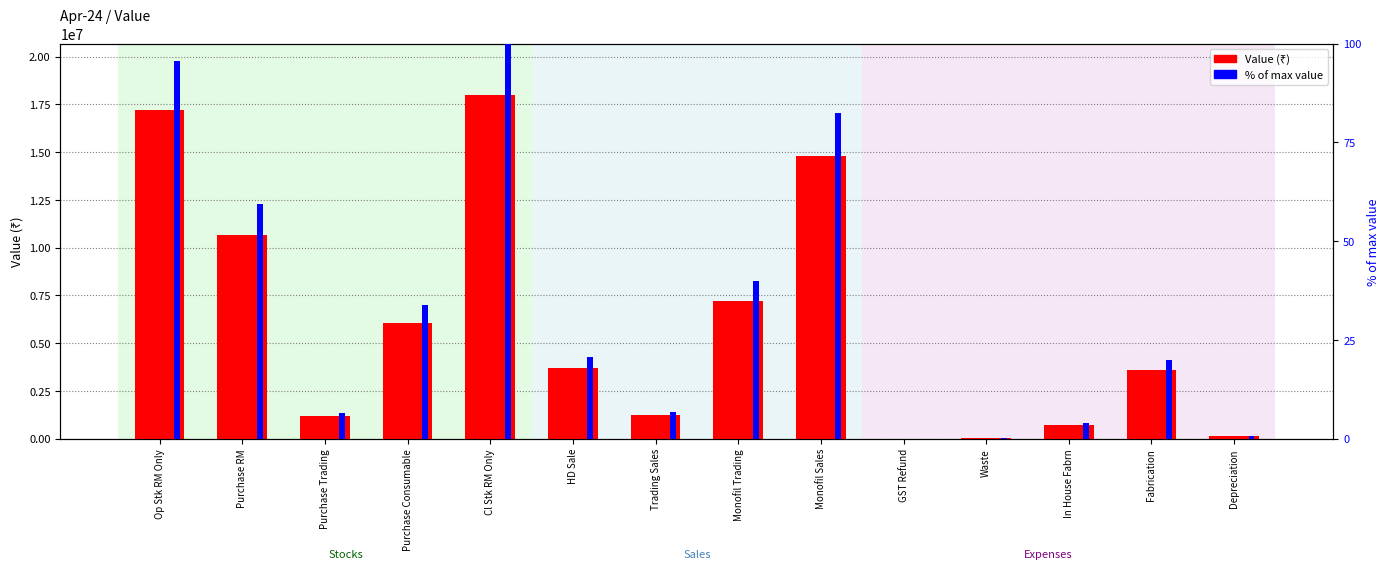

At which category is the sum across all series the highest?

Cl Stk RM Only